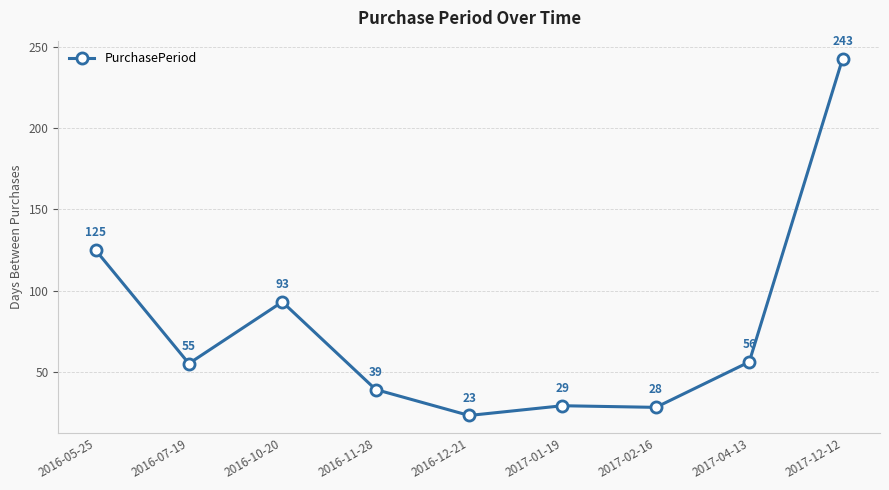

Reading left to right, list all the values displayed in this chart.

2016-05-25=125	2016-07-19=55	2016-10-20=93	2016-11-28=39	2016-12-21=23	2017-01-19=29	2017-02-16=28	2017-04-13=56	2017-12-12=243